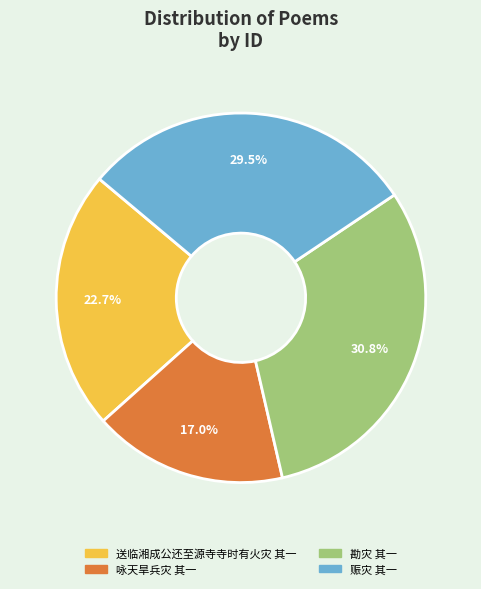

The 送临湘成公还至源寺寺时有火灾 其一 slice represents 23% of the pie. True or false?

True